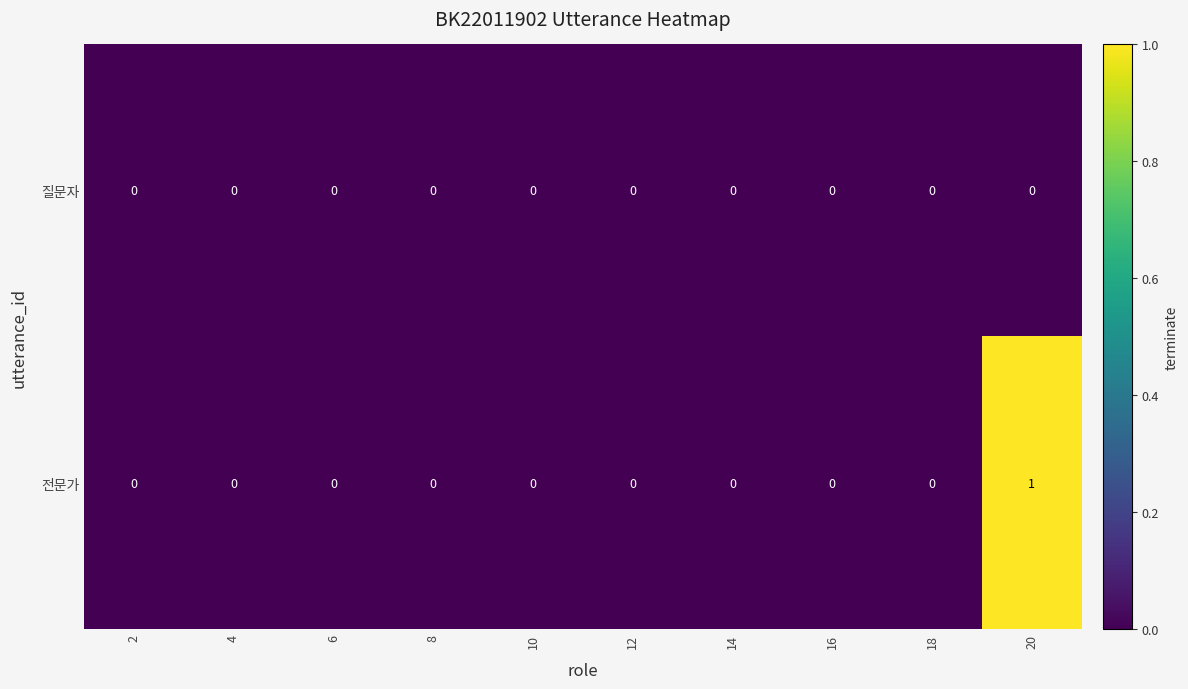

At which category is the sum across all series the highest?

20